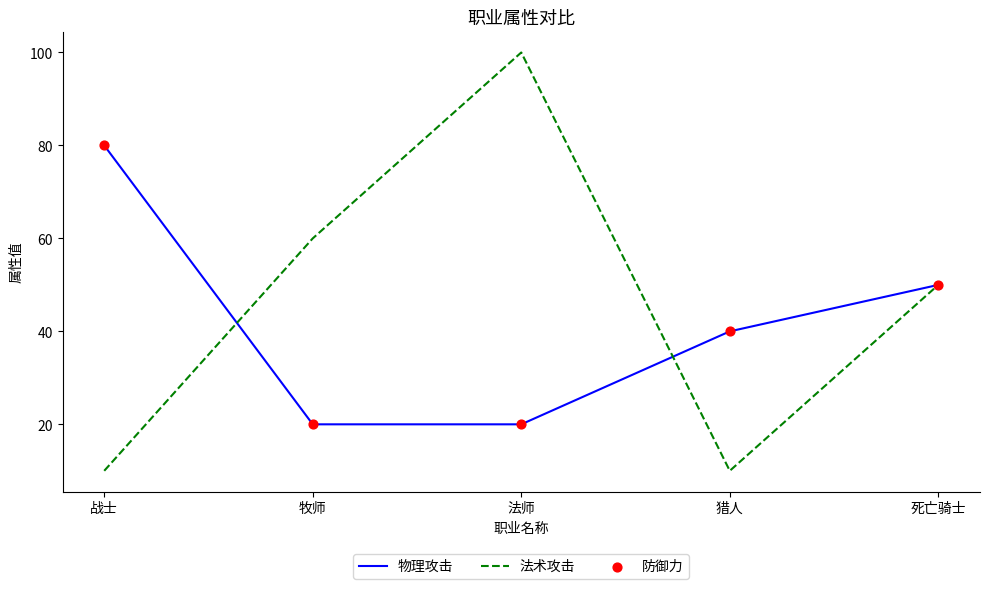

Is the value of 物理攻击 at 法师 greater than the value of 法术攻击 at 牧师?

No